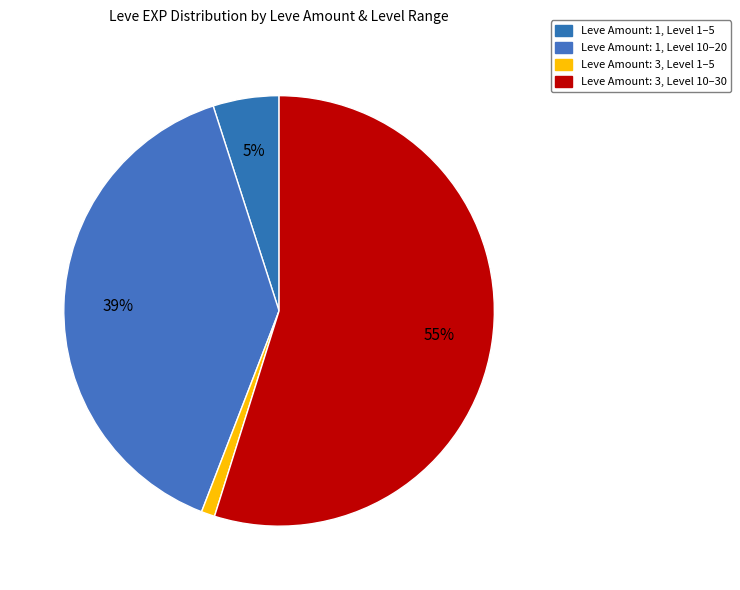

How many slices are in this pie chart?

4